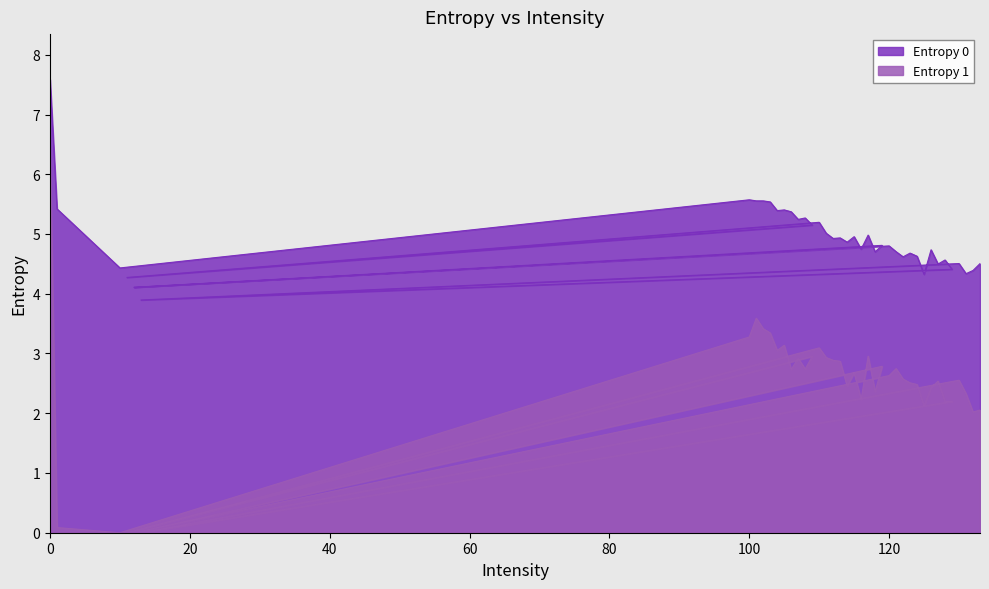

How many data points in Entropy 1 are above 2?

35